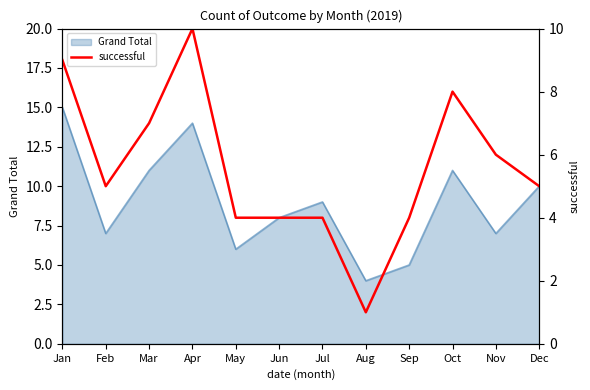

Which label corresponds to the largest value in the chart?

Apr